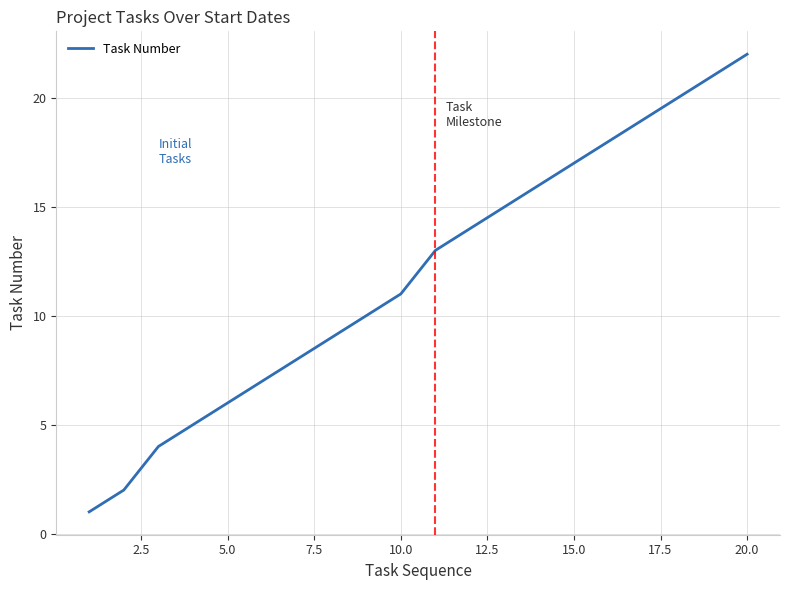

What is the average value?

12